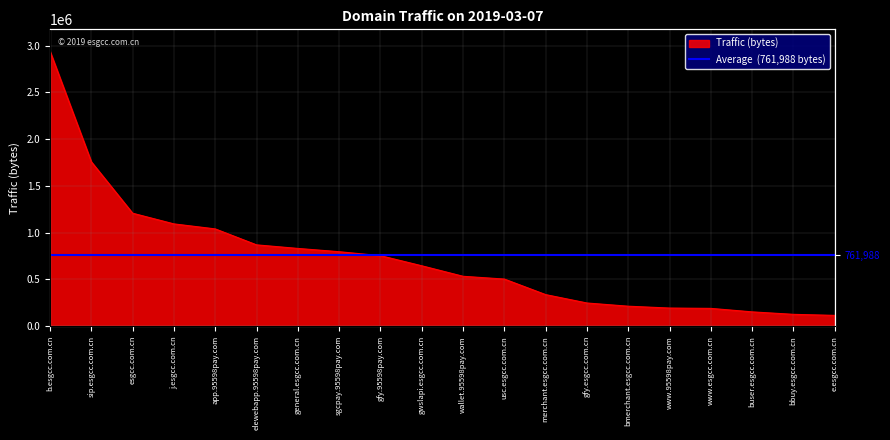

Rank the categories by value from highest to lowest.

b.esgcc.com.cn, sip.esgcc.com.cn, esgcc.com.cn, j.esgcc.com.cn, app.95598pay.com, elewebapp.95598pay.com, general.esgcc.com.cn, sgcpay.95598pay.com, gfy.95598pay.com, gwslapi.esgcc.com.cn, wallet.95598pay.com, usc.esgcc.com.cn, merchant.esgcc.com.cn, gfy.esgcc.com.cn, bmerchant.esgcc.com.cn, www.95598pay.com, www.esgcc.com.cn, buser.esgcc.com.cn, bbuy.esgcc.com.cn, e.esgcc.com.cn